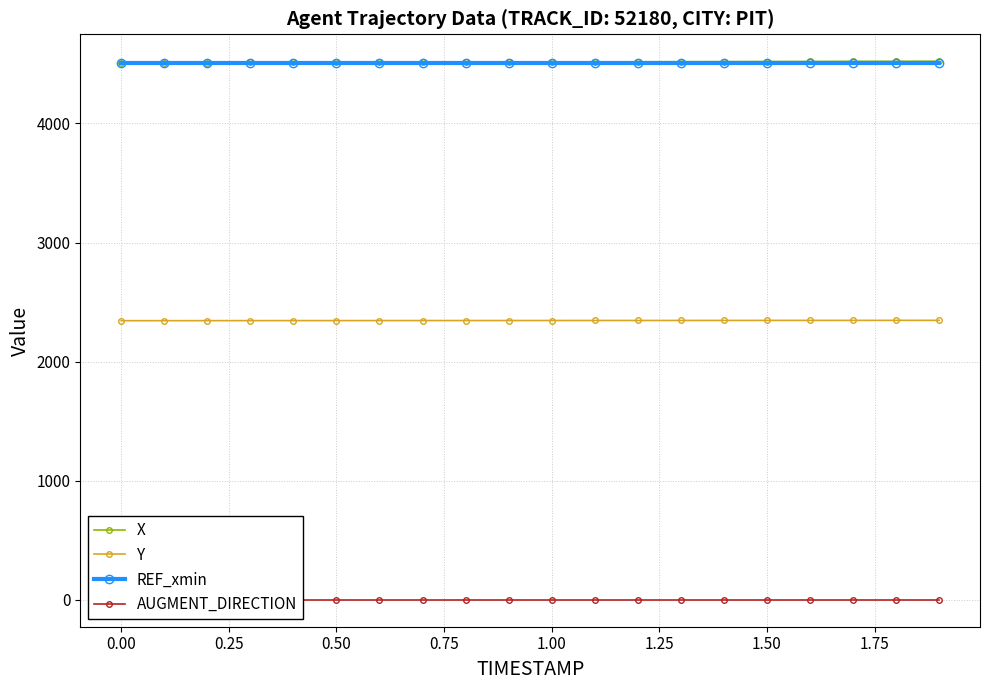

True or false: Y and X cross at least once.

False